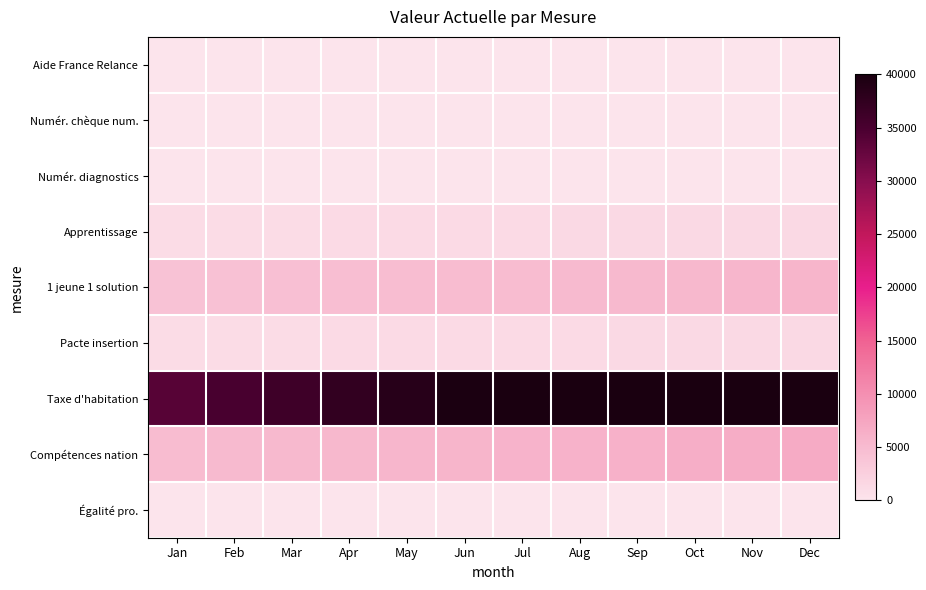

Reading left to right, extract all data points from this chart.

Aide France Relance: Jan=20.4	Feb=21.1	Mar=21.8	Apr=22.6	May=23.3	Jun=24.0	Jul=24.7	Aug=25.4	Sep=26.2	Oct=26.9	Nov=27.6	Dec=28.3
Numér. chèque num.: Jan=98.6	Feb=102.1	Mar=105.6	Apr=109.0	May=112.5	Jun=116.0	Jul=119.5	Aug=123.0	Sep=126.4	Oct=129.9	Nov=133.4	Dec=136.9
Numér. diagnostics: Jan=74.0	Feb=76.6	Mar=79.2	Apr=81.8	May=84.4	Jun=87.0	Jul=89.6	Aug=92.2	Sep=94.8	Oct=97.4	Nov=100.0	Dec=102.7
Apprentissage: Jan=1003.9	Feb=1039.3	Mar=1074.7	Apr=1110.1	May=1145.6	Jun=1181.0	Jul=1216.4	Aug=1251.9	Sep=1287.3	Oct=1322.7	Nov=1358.1	Dec=1393.6
1 jeune 1 solution: Jan=4121.6	Feb=4267.1	Mar=4412.6	Apr=4558.1	May=4703.5	Jun=4849.0	Jul=4994.5	Aug=5139.9	Sep=5285.4	Oct=5430.9	Nov=5576.3	Dec=5721.8
Pacte insertion: Jan=997.9	Feb=1033.1	Mar=1068.3	Apr=1103.6	May=1138.8	Jun=1174.0	Jul=1209.2	Aug=1244.4	Sep=1279.7	Oct=1314.9	Nov=1350.1	Dec=1385.3
Taxe d'habitation: Jan=33813.0	Feb=35006.4	Mar=36199.8	Apr=37393.2	May=38586.6	Jun=39780.0	Jul=40973.4	Aug=42166.8	Sep=43360.2	Oct=44553.6	Nov=45747.0	Dec=46940.4
Compétences nation: Jan=4871.3	Feb=5043.3	Mar=5215.2	Apr=5387.1	May=5559.1	Jun=5731.0	Jul=5902.9	Aug=6074.9	Sep=6246.8	Oct=6418.7	Nov=6590.6	Dec=6762.6
Égalité pro.: Jan=47.6	Feb=49.3	Mar=51.0	Apr=52.6	May=54.3	Jun=56.0	Jul=57.7	Aug=59.4	Sep=61.0	Oct=62.7	Nov=64.4	Dec=66.1